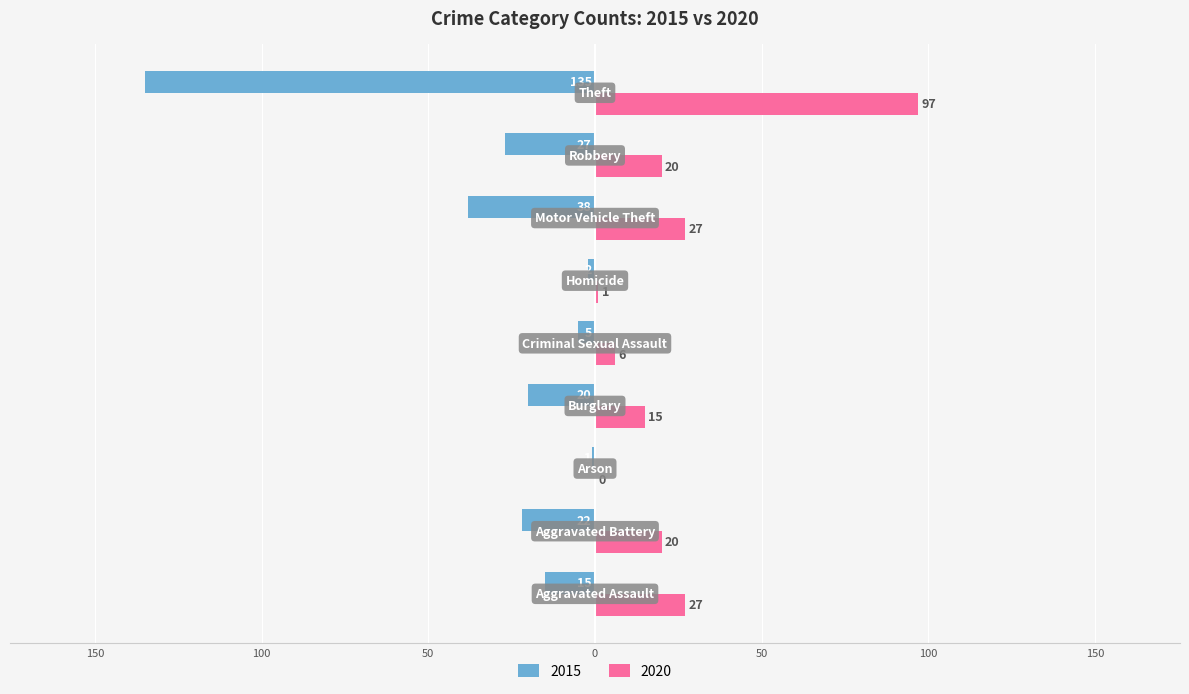

What are all the series names shown in the legend?

2015, 2020